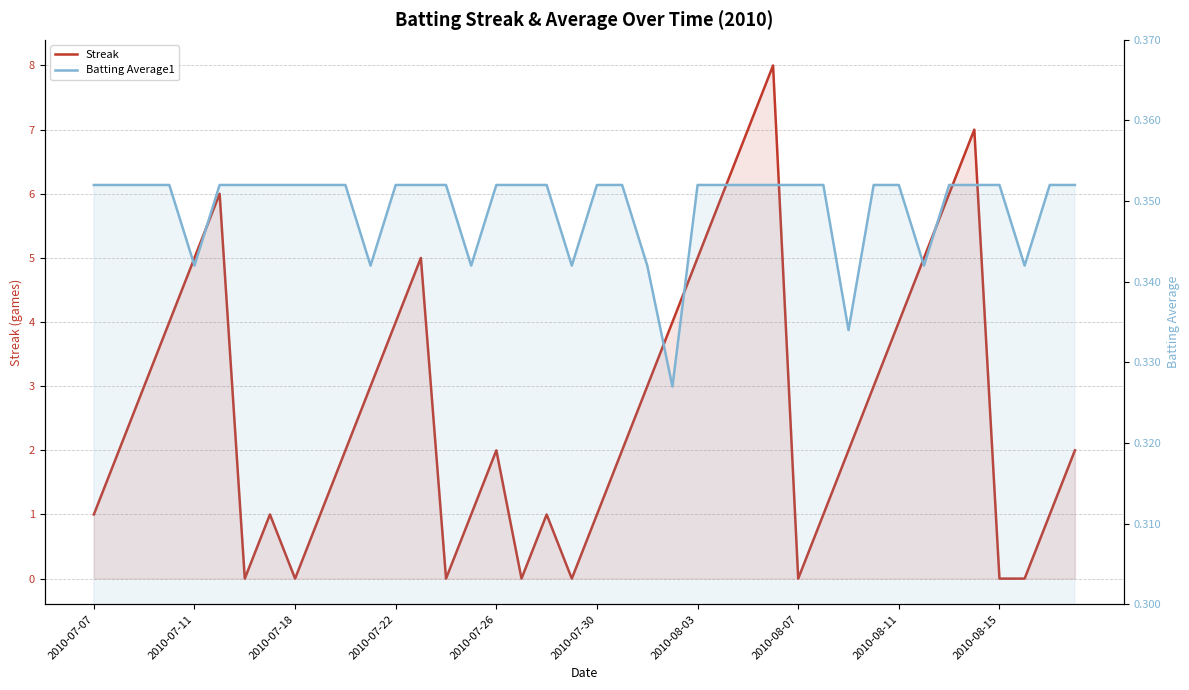

What is the value of the Batting Average1 point at the 33rd from the left?

0.4